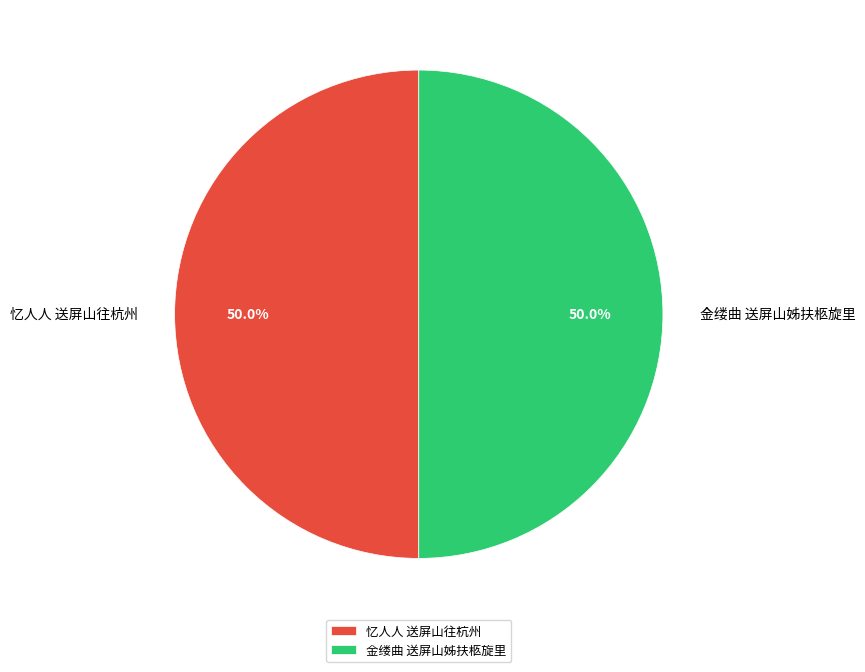

Approximately how many times larger is the value at 忆人人 送屏山往杭州 compared to 金缕曲 送屏山姊扶柩旋里?

1.0